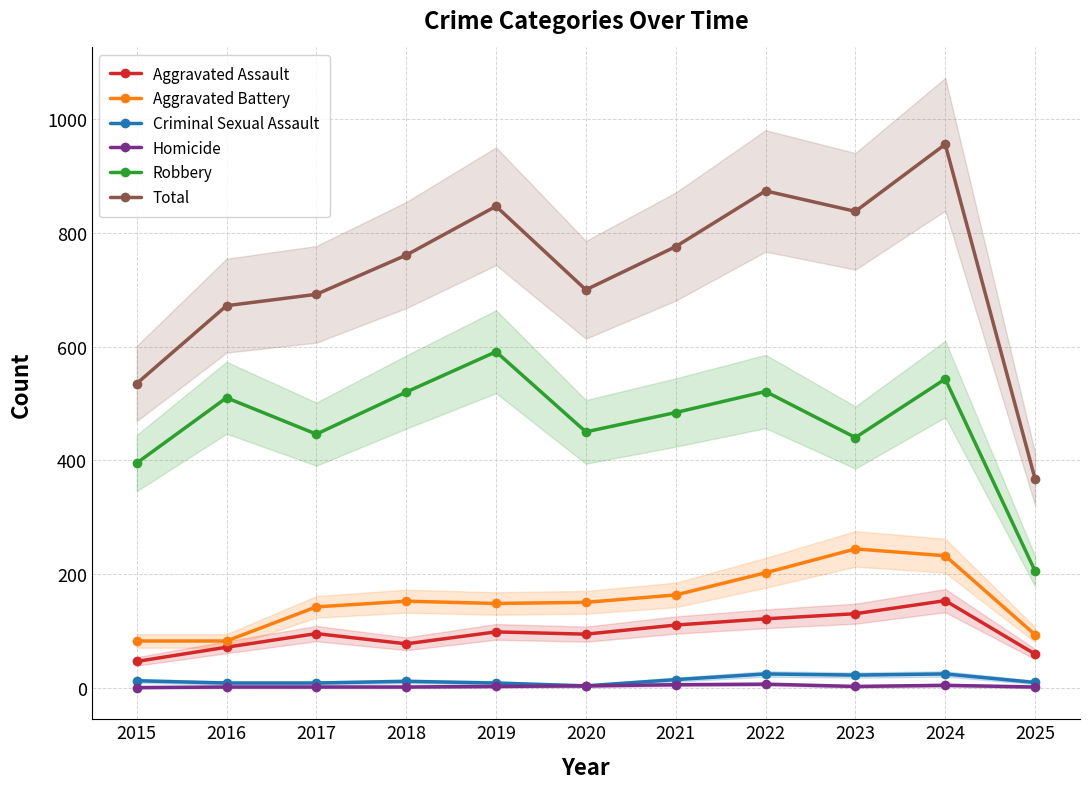

What is the sum of all Aggravated Assault values?

1054